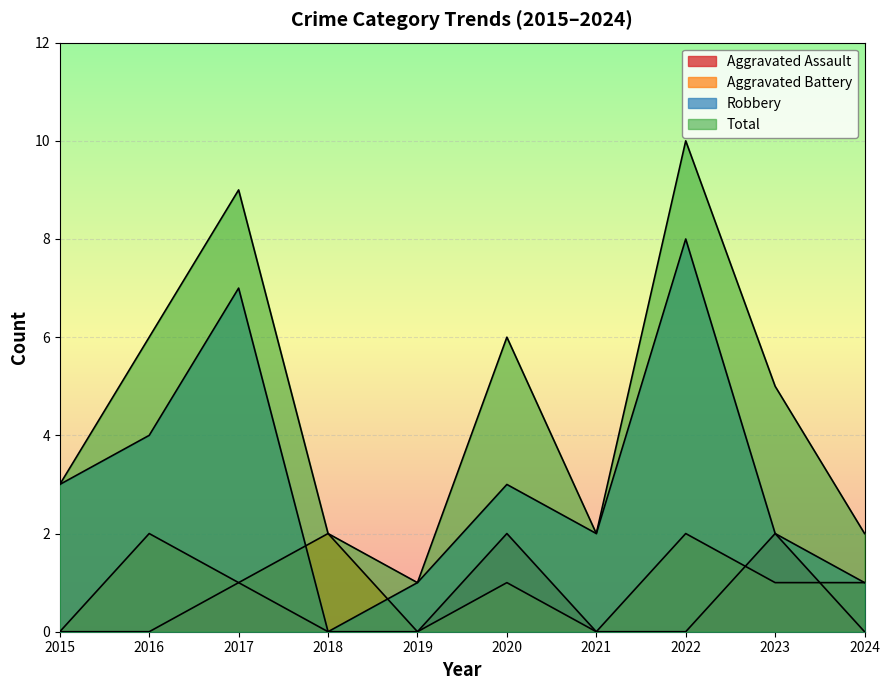

Reading right to left, list all the values displayed in this chart.

Aggravated Assault: 0	2	0	0	2	0	0	1	0	0
Aggravated Battery: 1	1	2	0	1	0	2	1	2	0
Robbery: 1	2	8	2	3	1	0	7	4	3
Total: 2	5	10	2	6	1	2	9	6	3